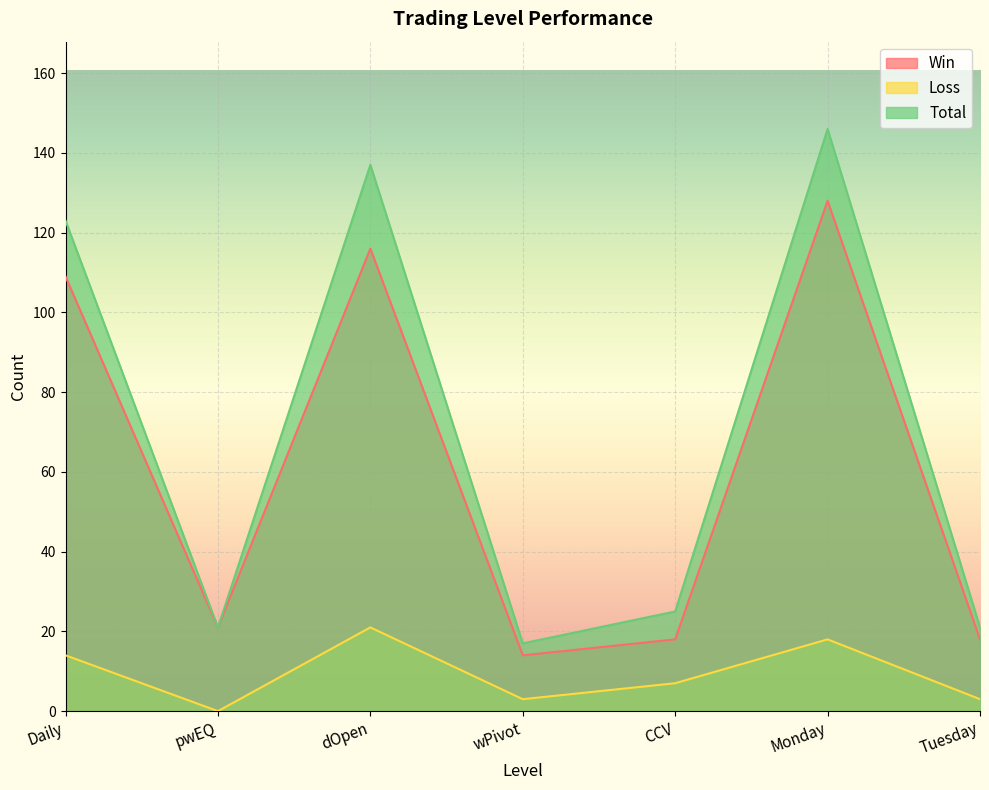

How many lines are shown in the chart?

3